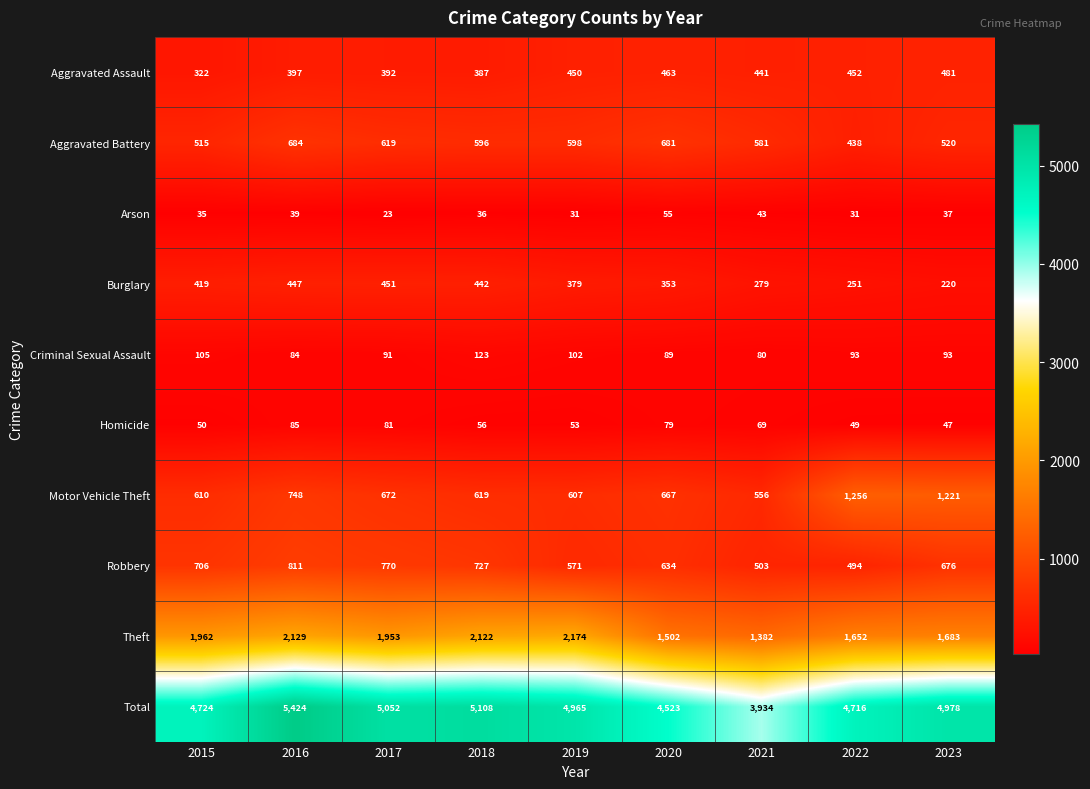

At how many categories does at least one series exceed 2792?

9